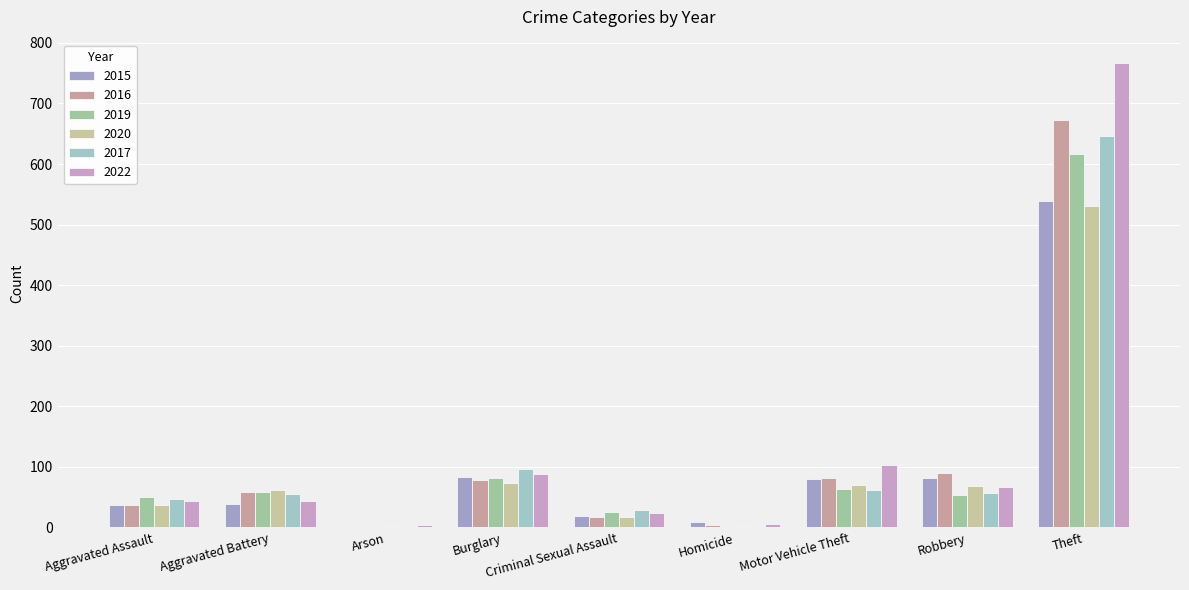

At which label is 2015 closest to 269?

Burglary